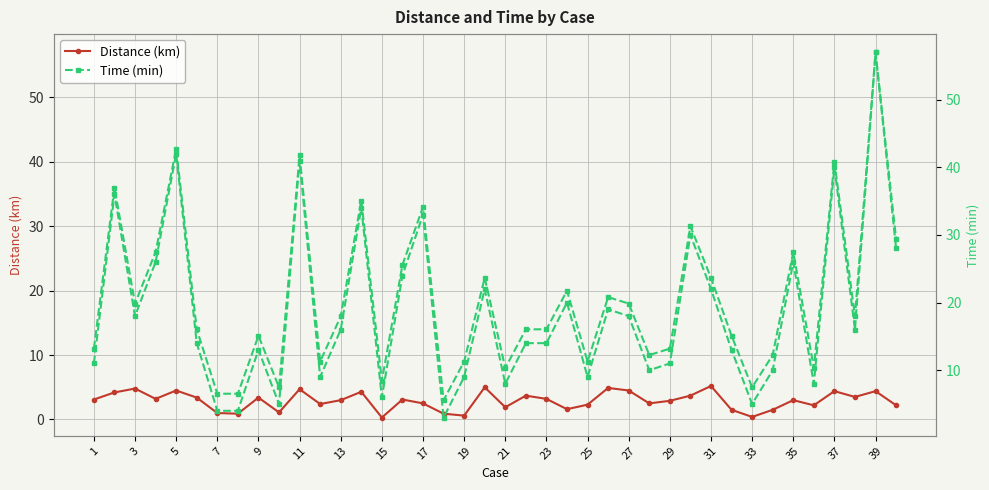

Is this an area chart (filled region under the line)?

No